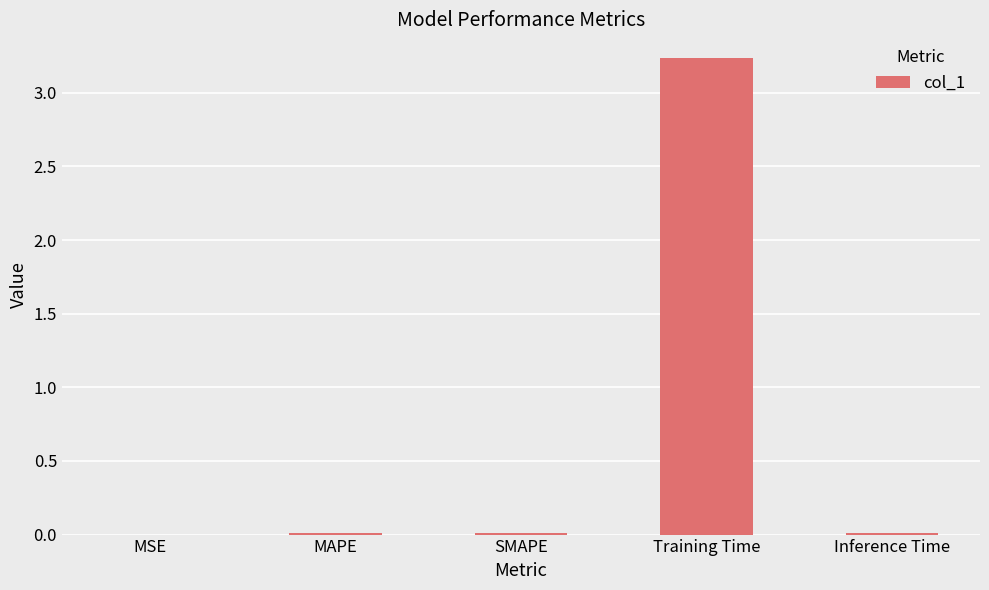

Are the bars horizontal?

No